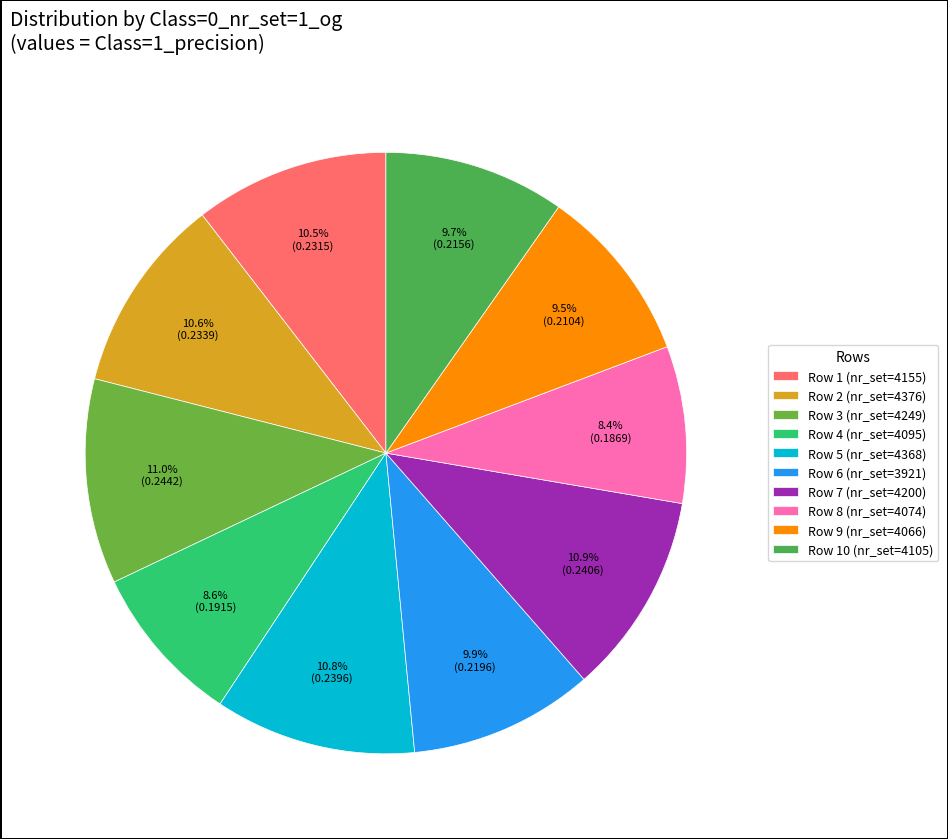

Count the number of slices in the pie.

10